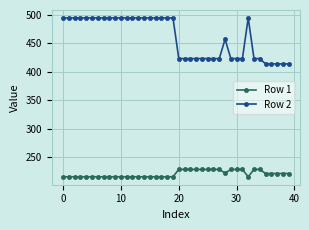

What is the value of the Row 2 point at the 34th from the left?

423.0